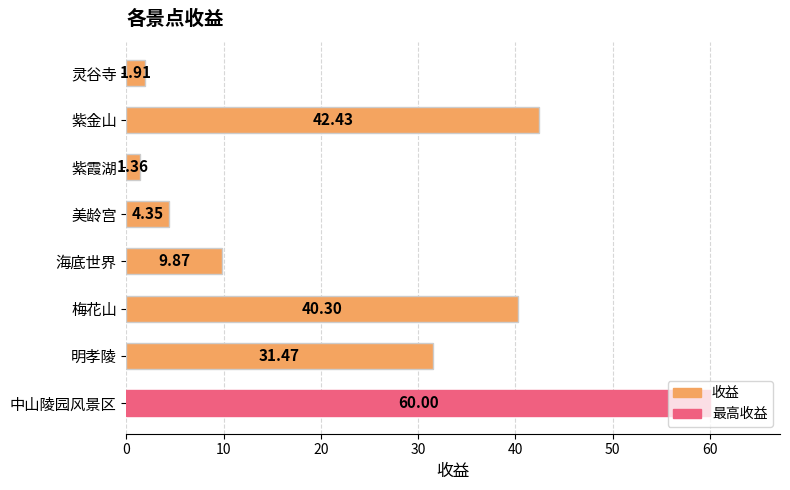

What is the sum of all values?

191.7